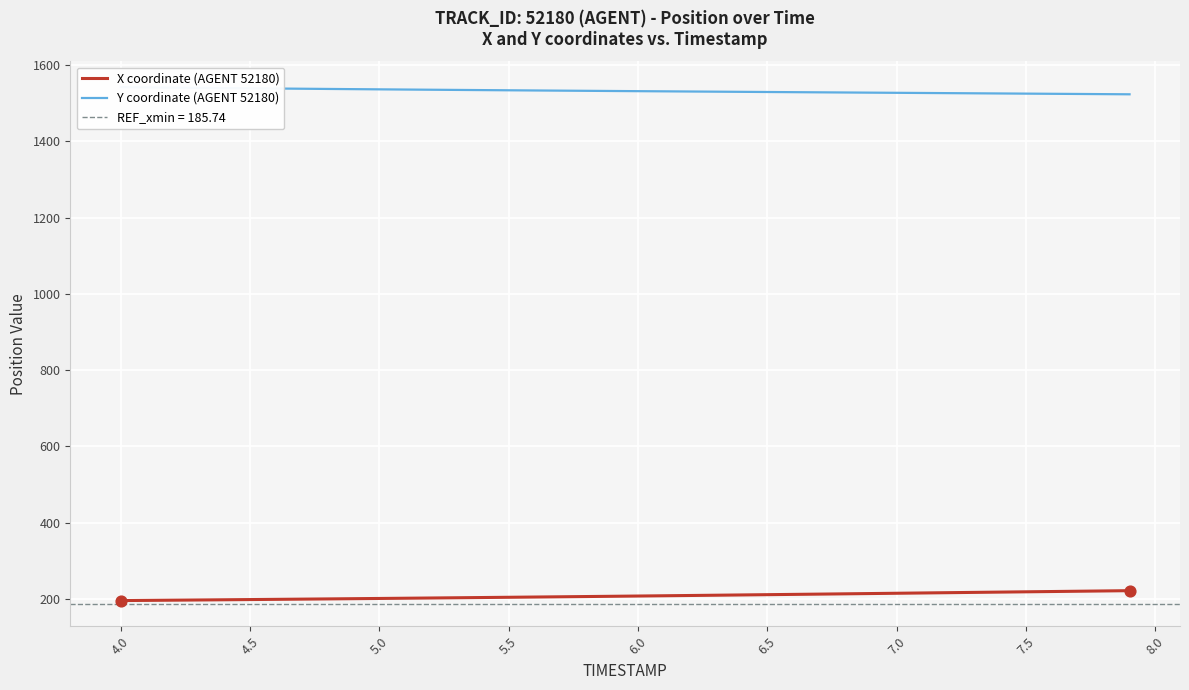

What is the highest value of the X coordinate (AGENT 52180) series?

221.5